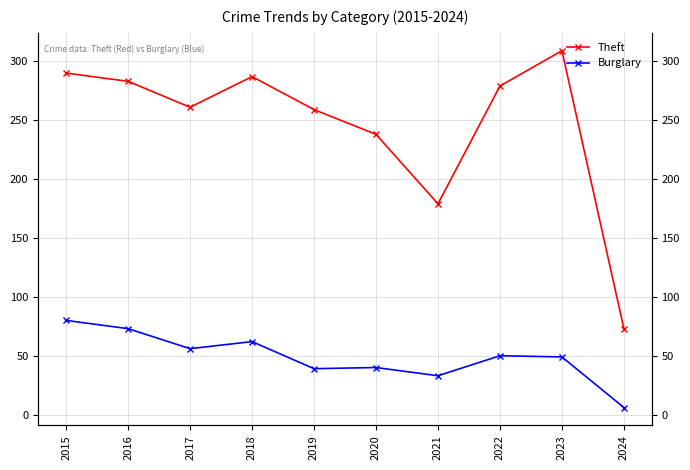

At which label is Theft closest to 191?

2021